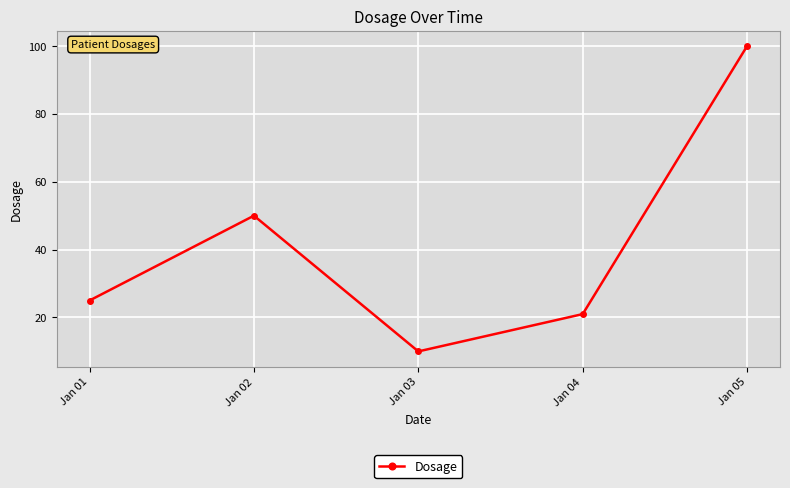

How many data points does each series have?

5